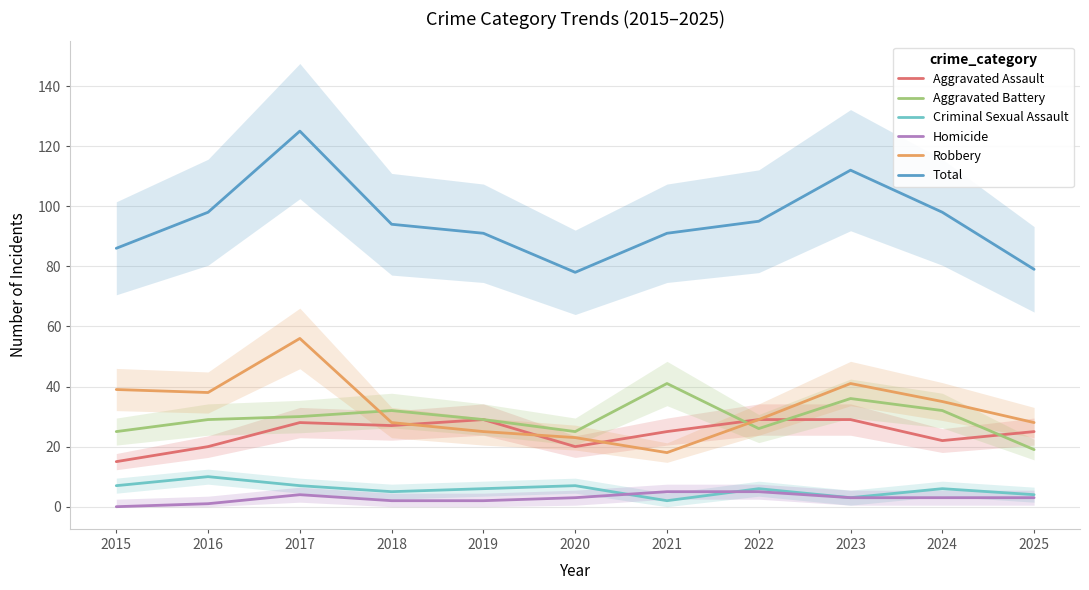

Does the chart have visible grid lines?

Yes